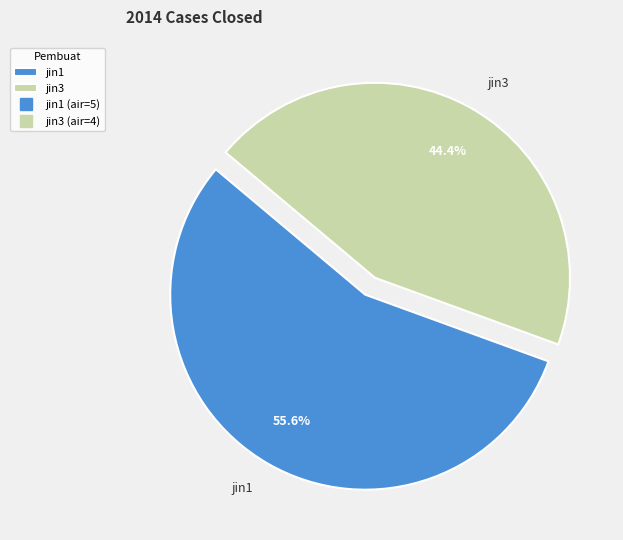

Is it true that jin3 is 36% of the pie?

False